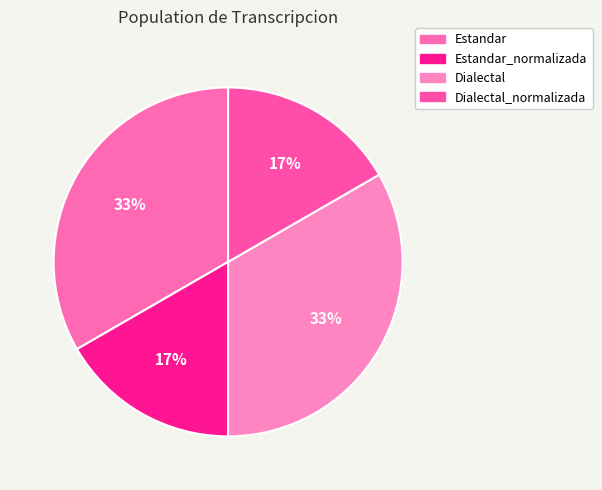

What percentage do Estandar and Dialectal_normalizada together represent?

50.0%